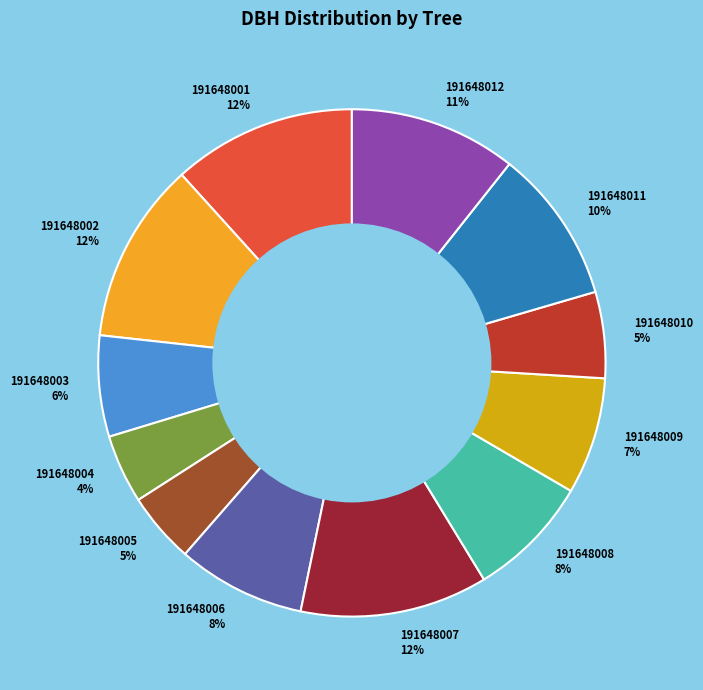

The 191648002 slice represents 1% of the pie. True or false?

False